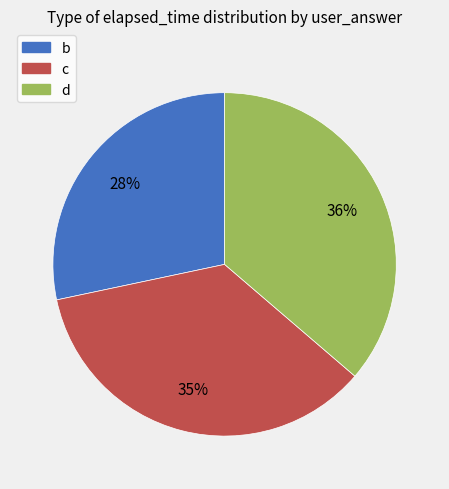

To the nearest percent, what is the average slice percentage?

33%